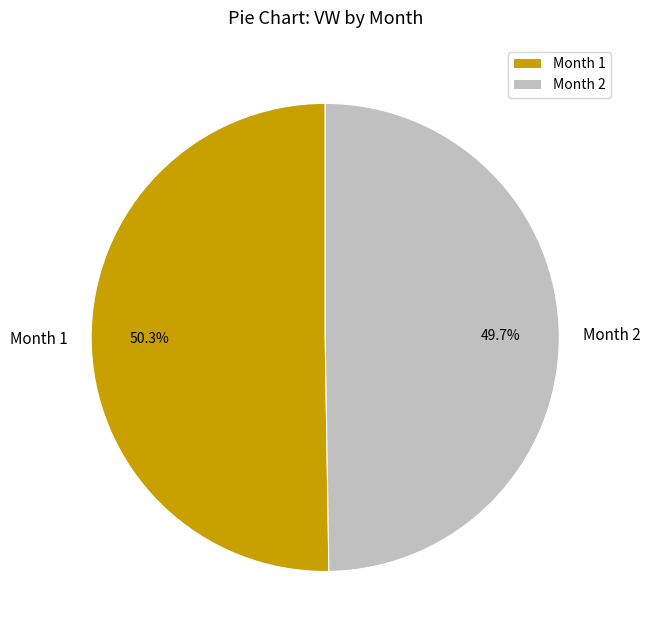

Which has a higher value, Month 1 or Month 2?

Month 1